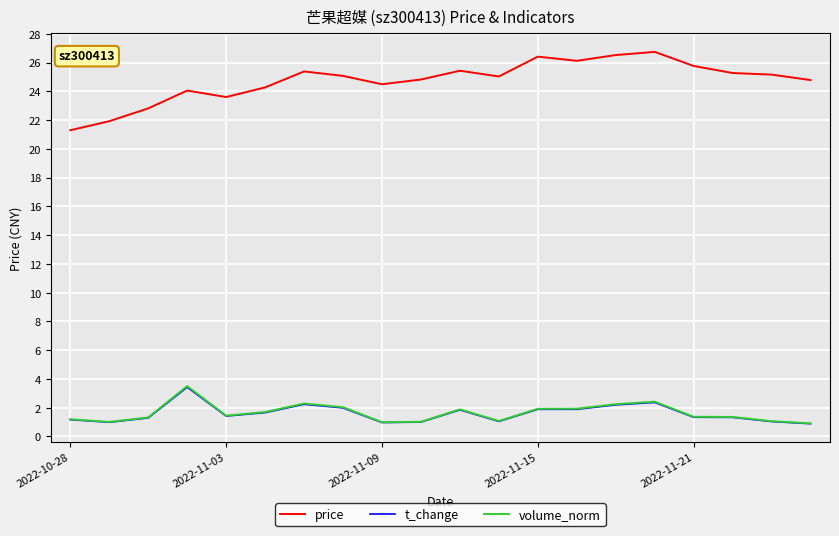

Which series has the widest spread of values?

price